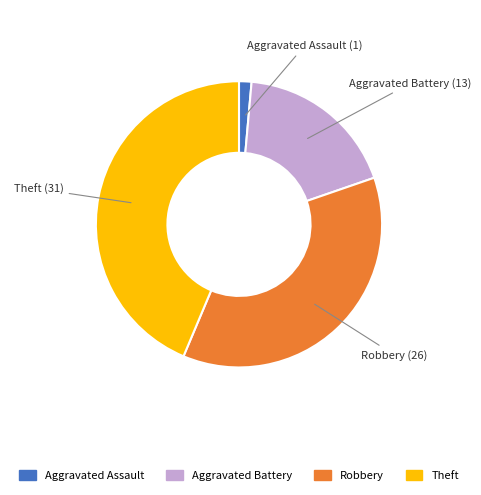

Is there any slice that represents more than half of the pie?

No